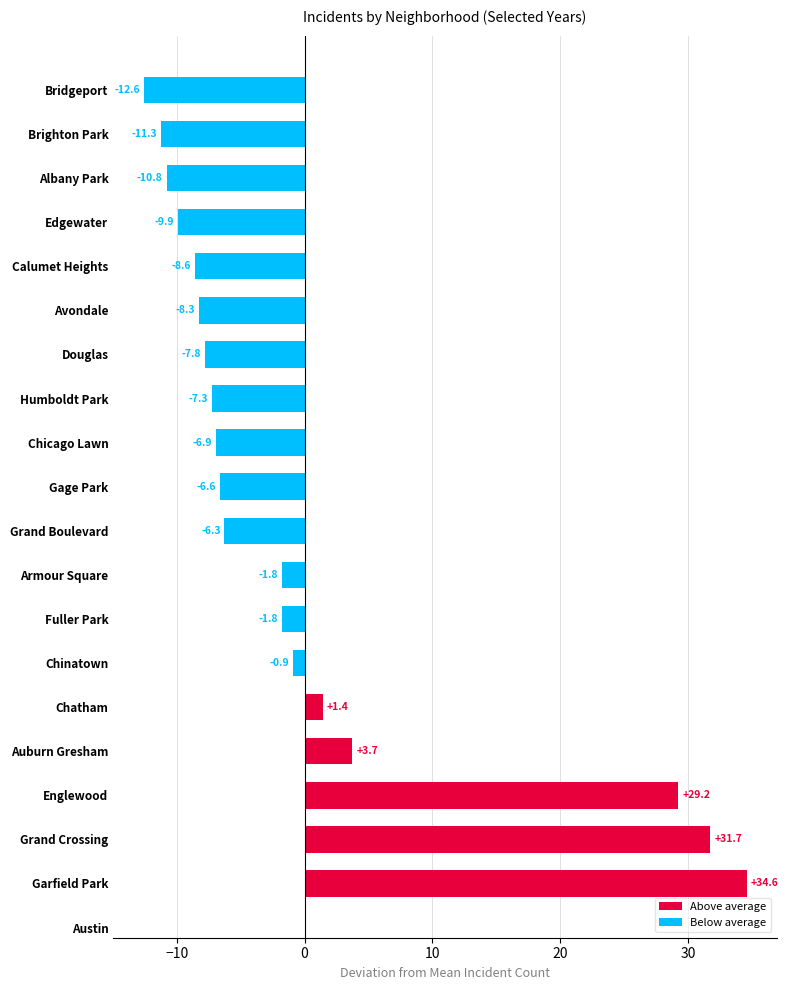

Between Bridgeport and Grand Crossing, which is larger?

Grand Crossing